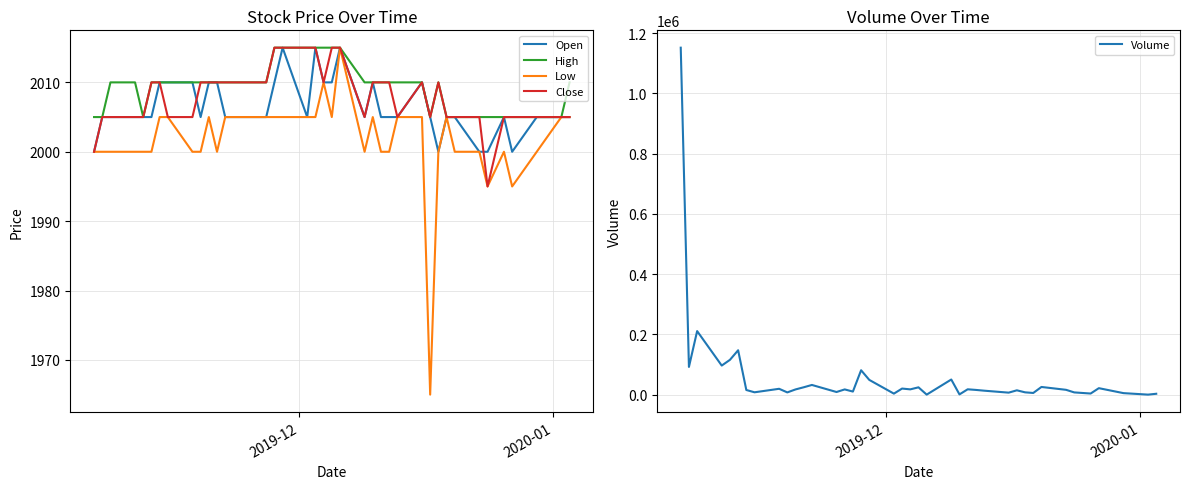

What is the lowest value of the Low series?

1965